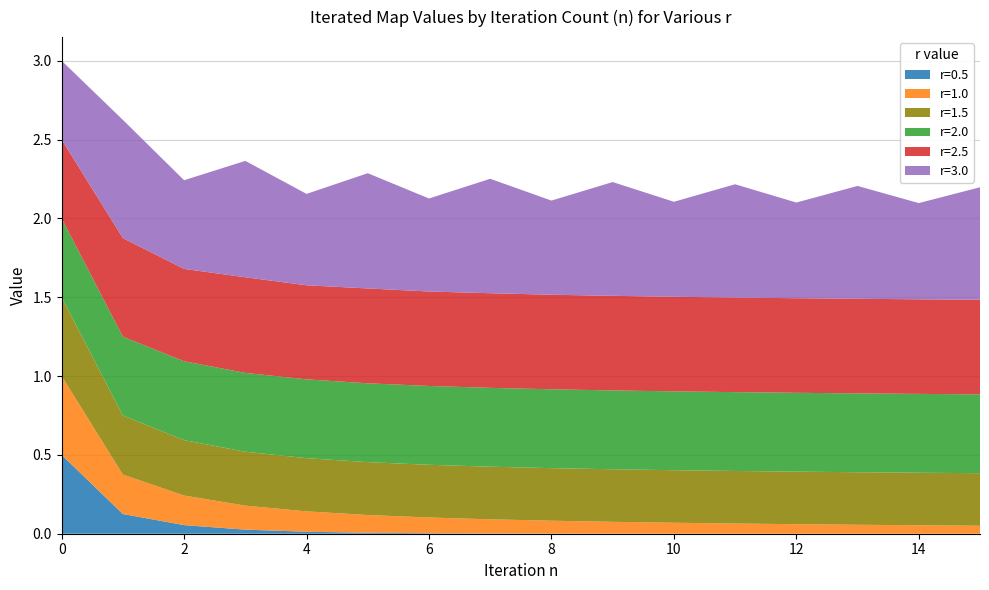

Reading left to right, transcribe all the data shown in this chart.

r=0.5: 0.5	0.1	0.1	0.0	0.0	0.0	0.0	0.0	0.0	0.0	0.0	0.0	0.0	0.0	0.0	0.0
r=1.0: 0.5	0.2	0.2	0.2	0.1	0.1	0.1	0.1	0.1	0.1	0.1	0.1	0.1	0.1	0.1	0.1
r=1.5: 0.5	0.4	0.4	0.3	0.3	0.3	0.3	0.3	0.3	0.3	0.3	0.3	0.3	0.3	0.3	0.3
r=2.0: 0.5	0.5	0.5	0.5	0.5	0.5	0.5	0.5	0.5	0.5	0.5	0.5	0.5	0.5	0.5	0.5
r=2.5: 0.5	0.6	0.6	0.6	0.6	0.6	0.6	0.6	0.6	0.6	0.6	0.6	0.6	0.6	0.6	0.6
r=3.0: 0.5	0.8	0.6	0.7	0.6	0.7	0.6	0.7	0.6	0.7	0.6	0.7	0.6	0.7	0.6	0.7